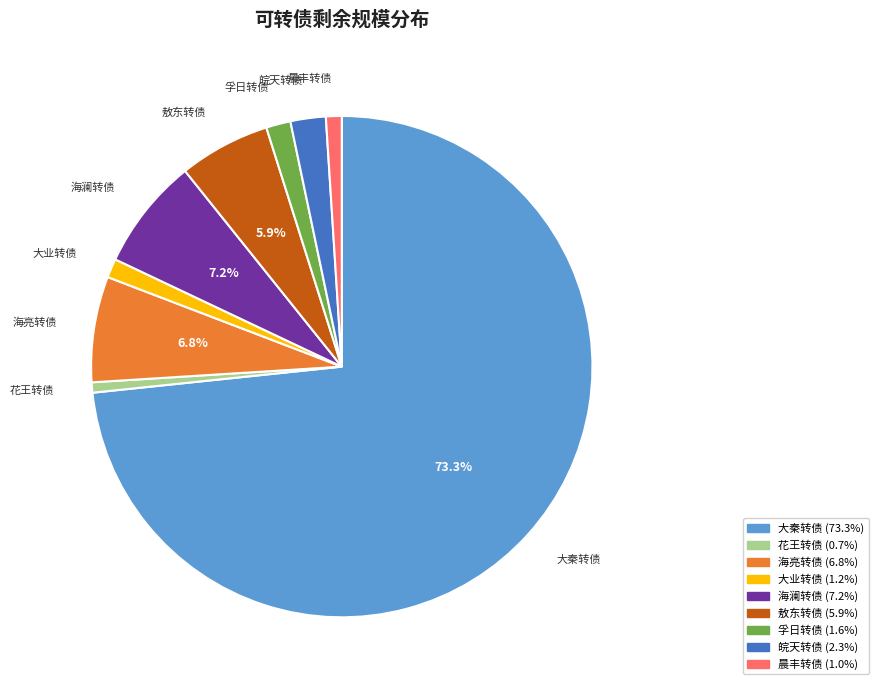

How many segments does this pie chart have?

9